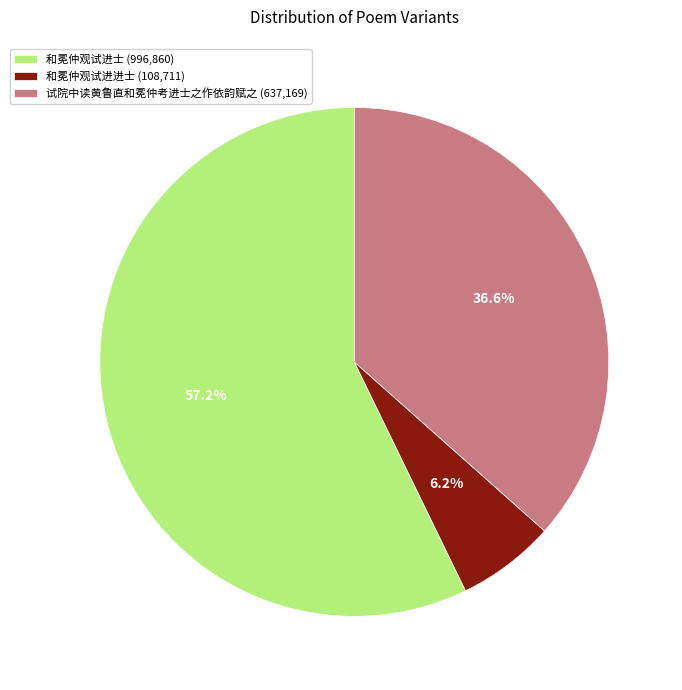

Count the number of slices in the pie.

3